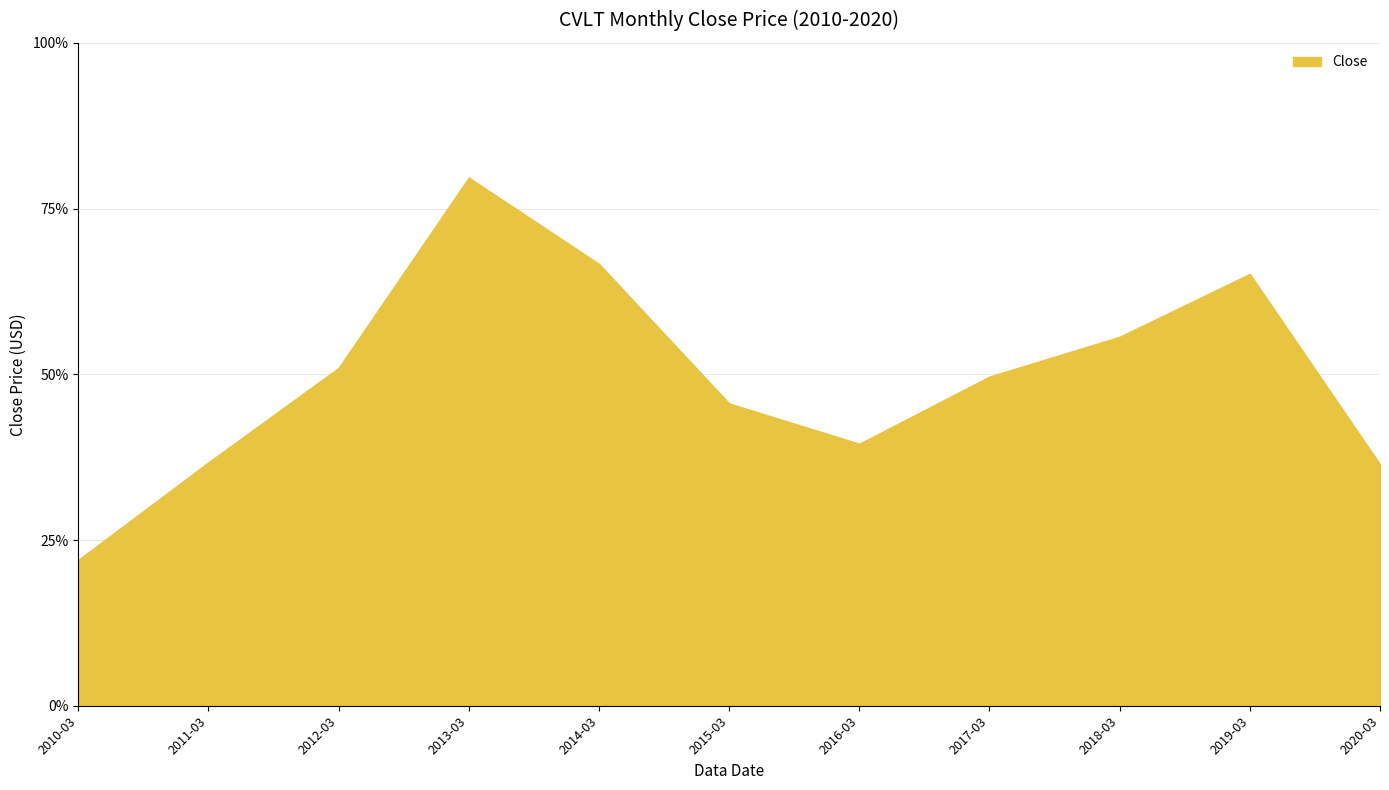

How many lines are shown in the chart?

1